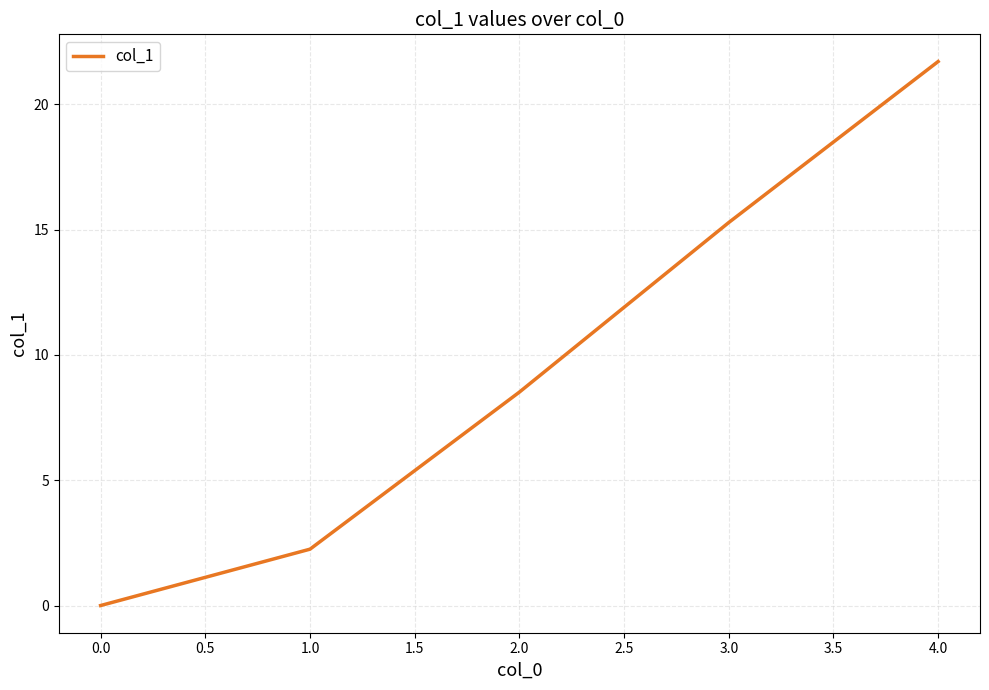

At which category does the chart reach its peak across all series?

4.0